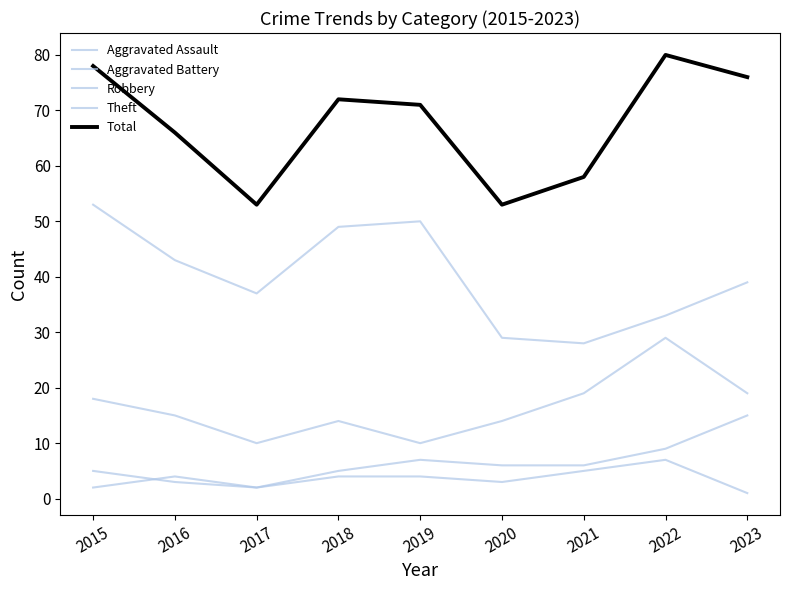

Does the chart display data point markers on the line(s)?

No